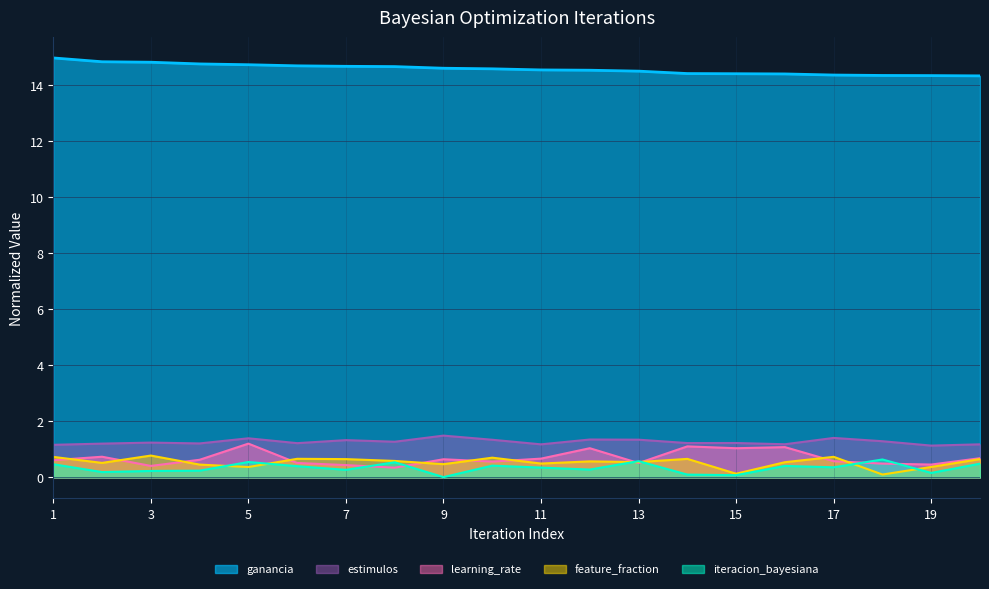

Is it true that ganancia equals 14.4 at 17?

True